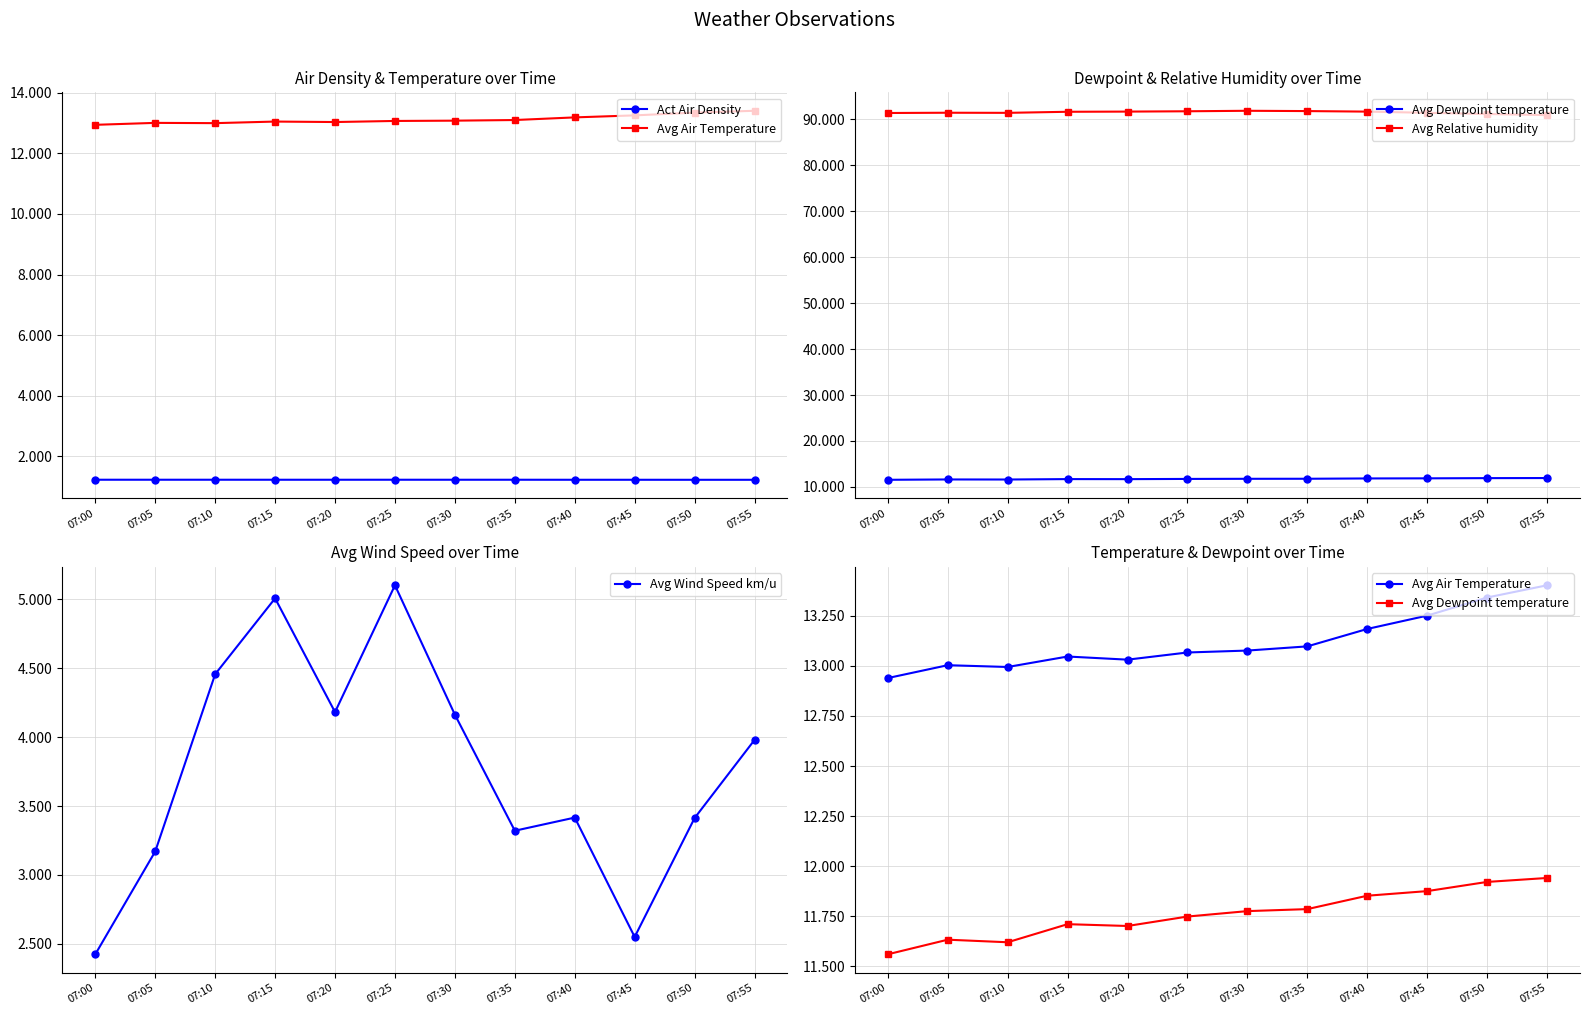

Does the chart have visible grid lines?

Yes